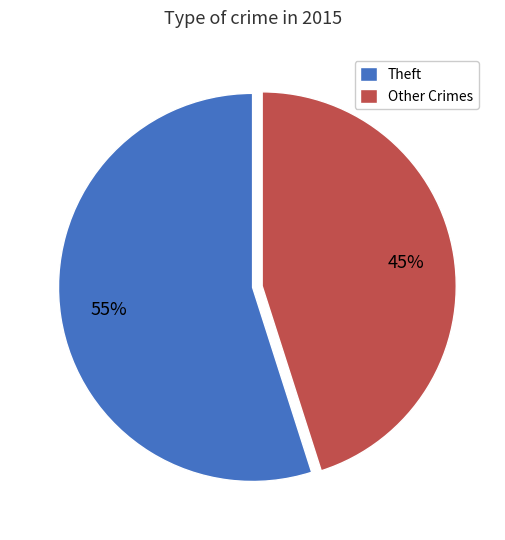

To the nearest percent, what is the average slice percentage?

50%